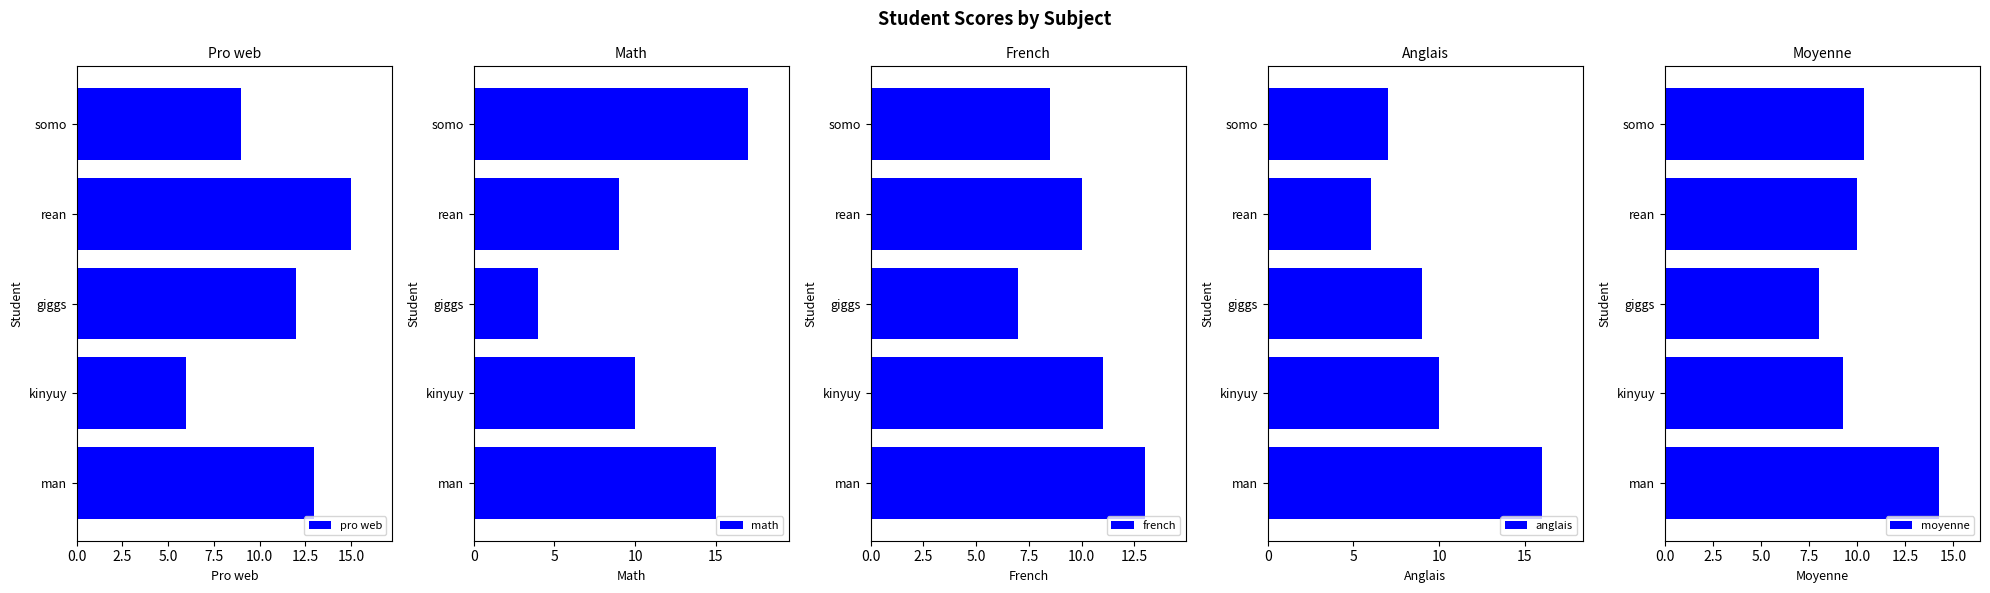

How many bars are there in total?

25